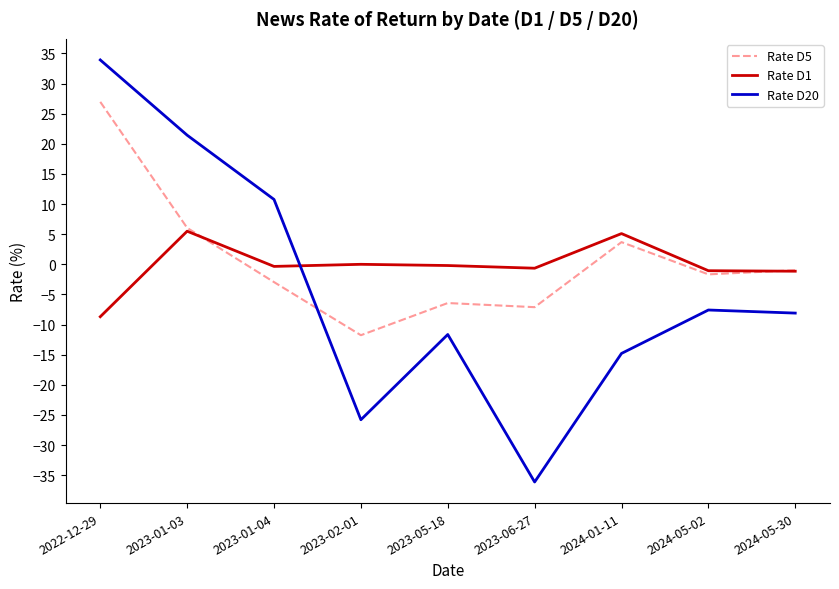

What is the sum of the Rate D20 values at 2024-05-02 and 2024-01-11?

-22.4